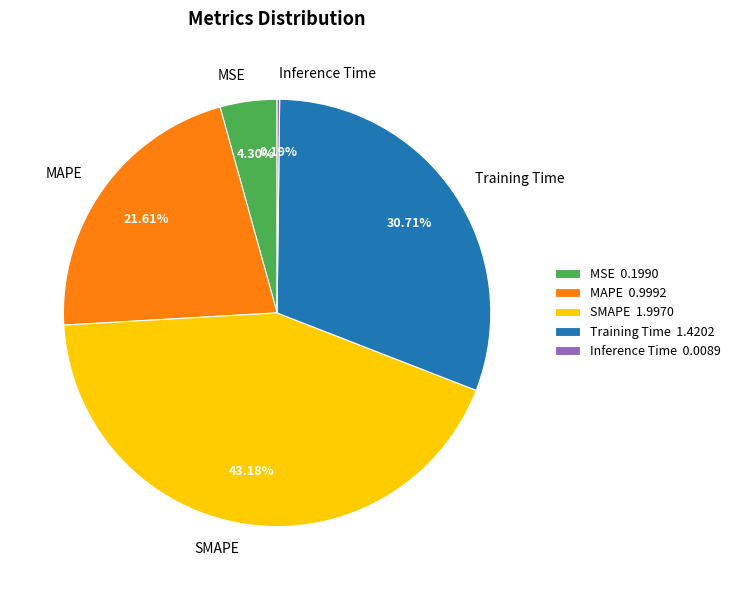

What is the ratio of the value at MAPE to the value at Training Time?

0.7